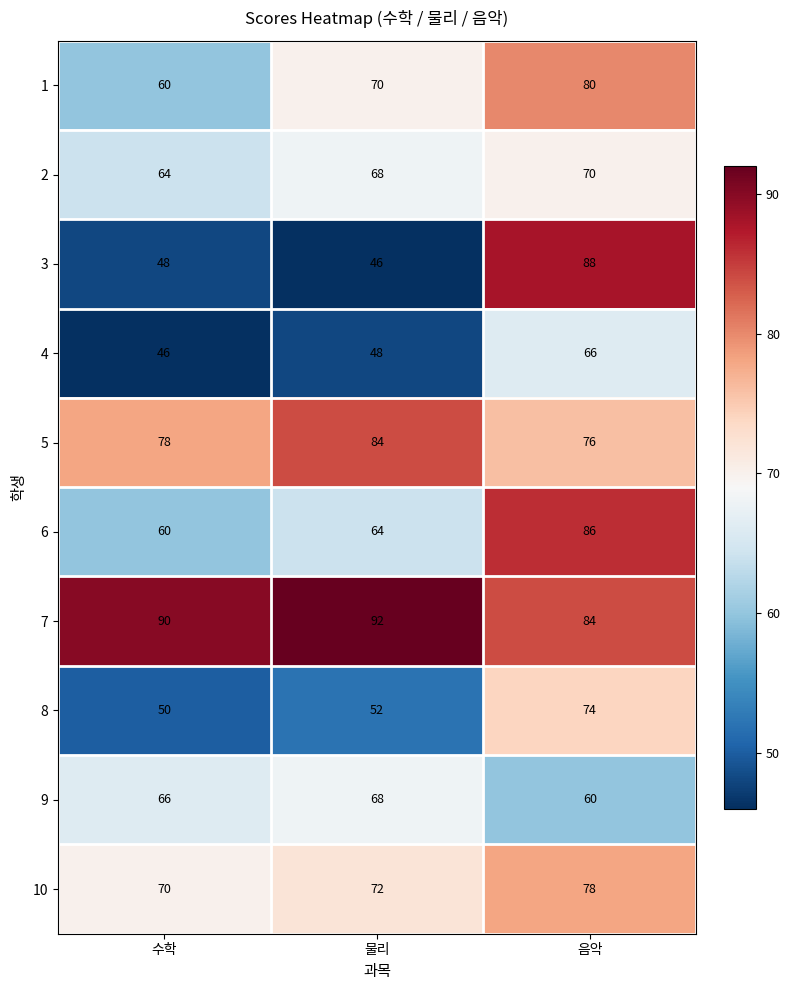

At which category is the sum across all series the highest?

음악